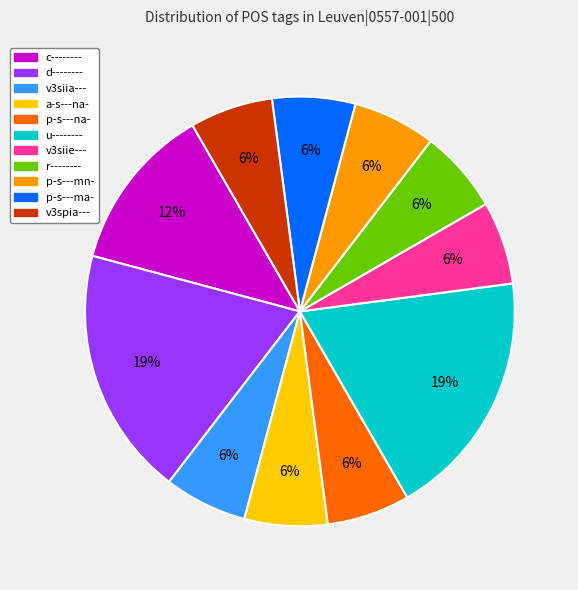

Does v3siia--- represent more than half of the total?

No